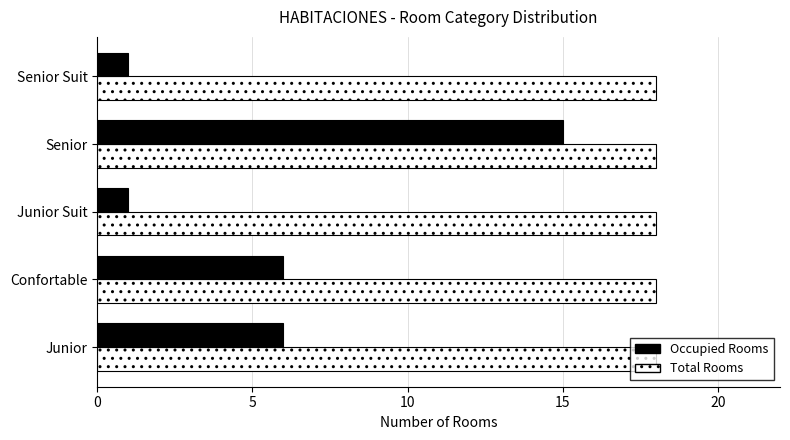

Rank the series by their average value, from lowest to highest.

Occupied Rooms, Total Rooms